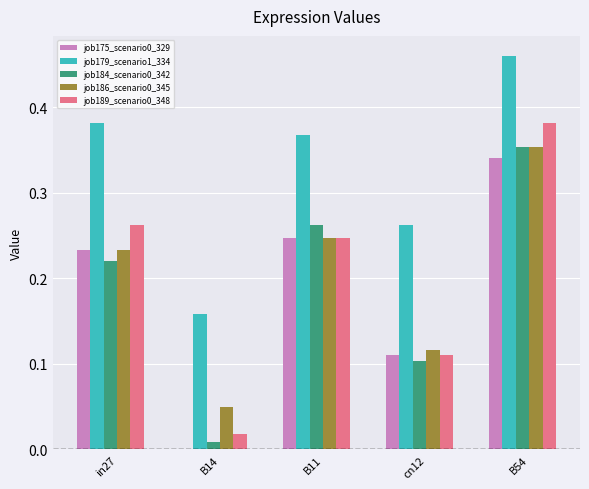

Which series has the largest total across all categories?

job179_scenario1_334